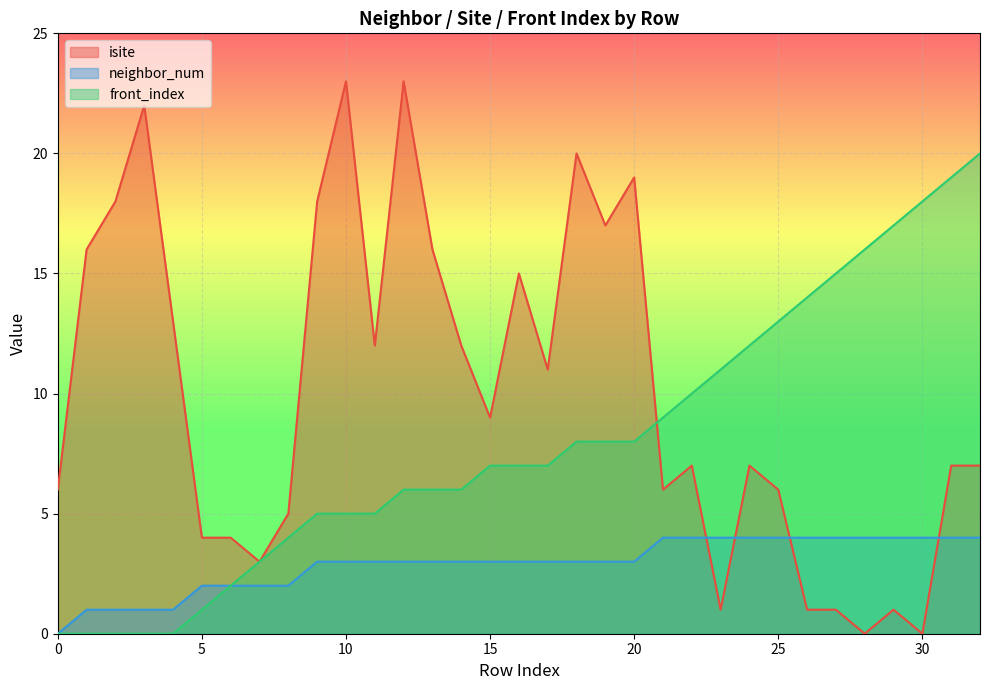

Where do neighbor_num and isite first cross each other?

22 and 23